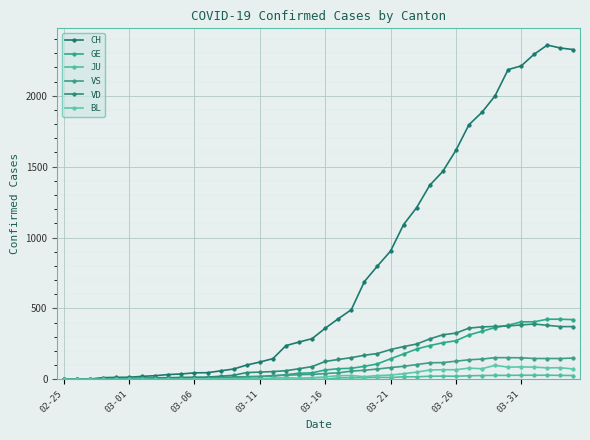

Count the number of data series in this chart.

6